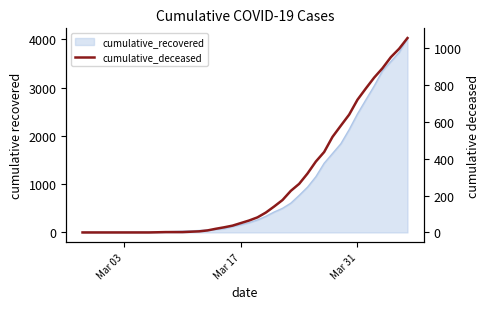

What is the value of the 23rd point from the left?

108